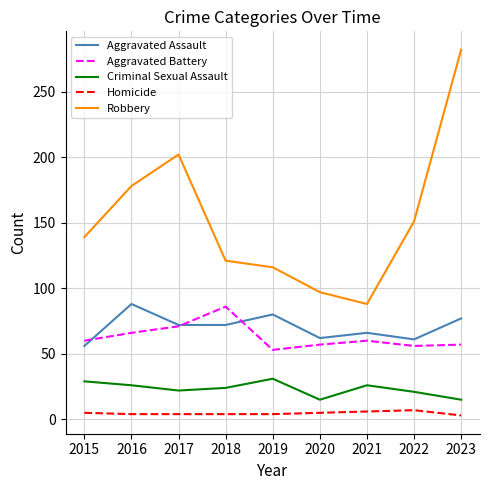

True or false: Robbery has a value of 151 at 2022.

True